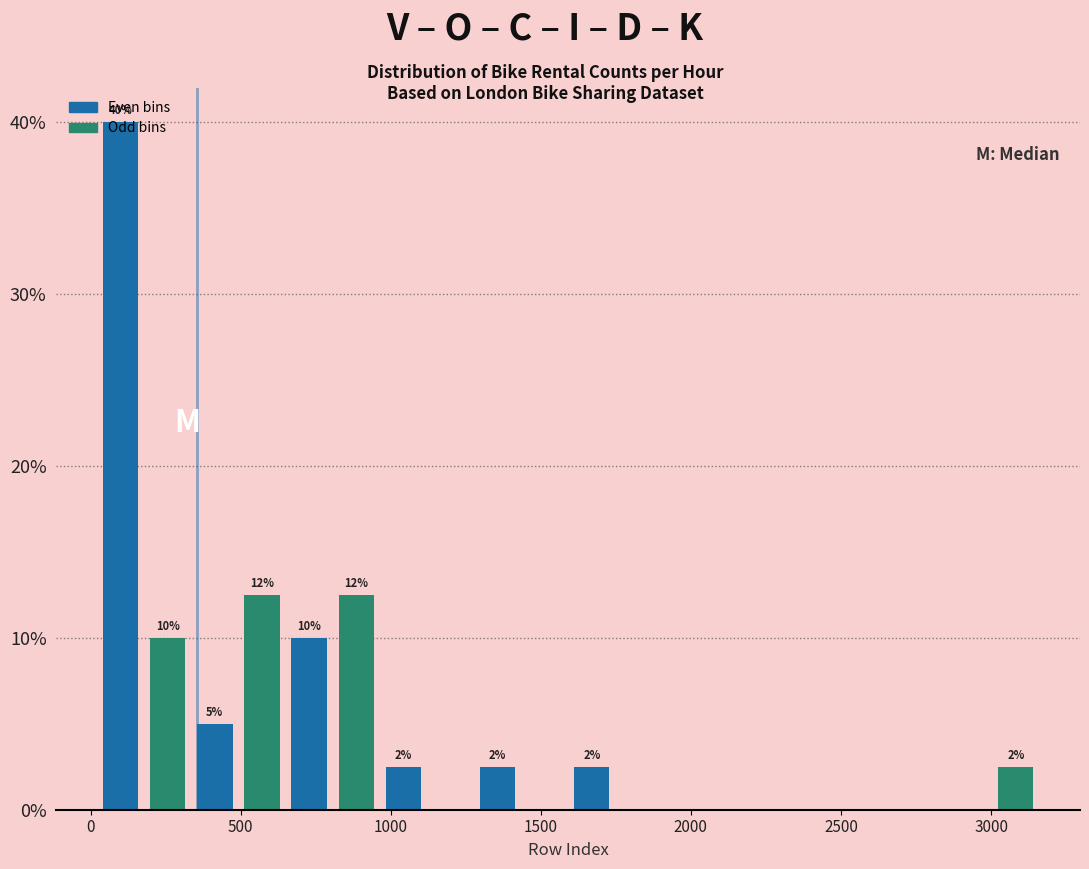

Read against the x-axis, roughly where is the centre of the tallest bar?

100